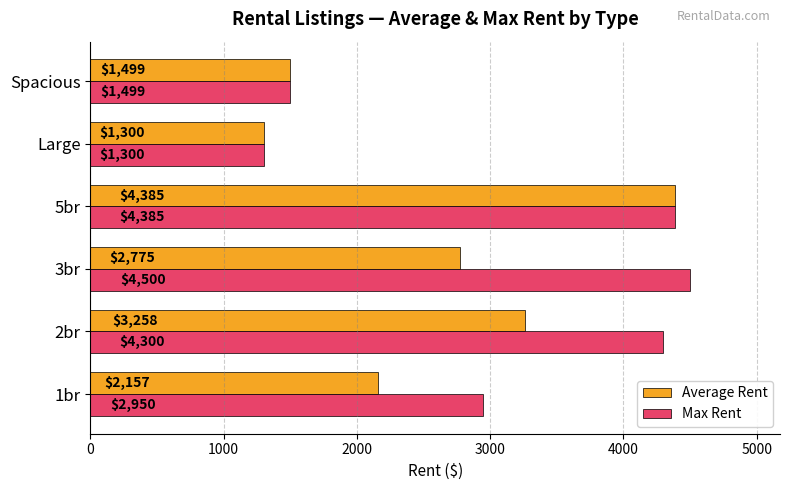

At which label does Max Rent reach its peak?

3br